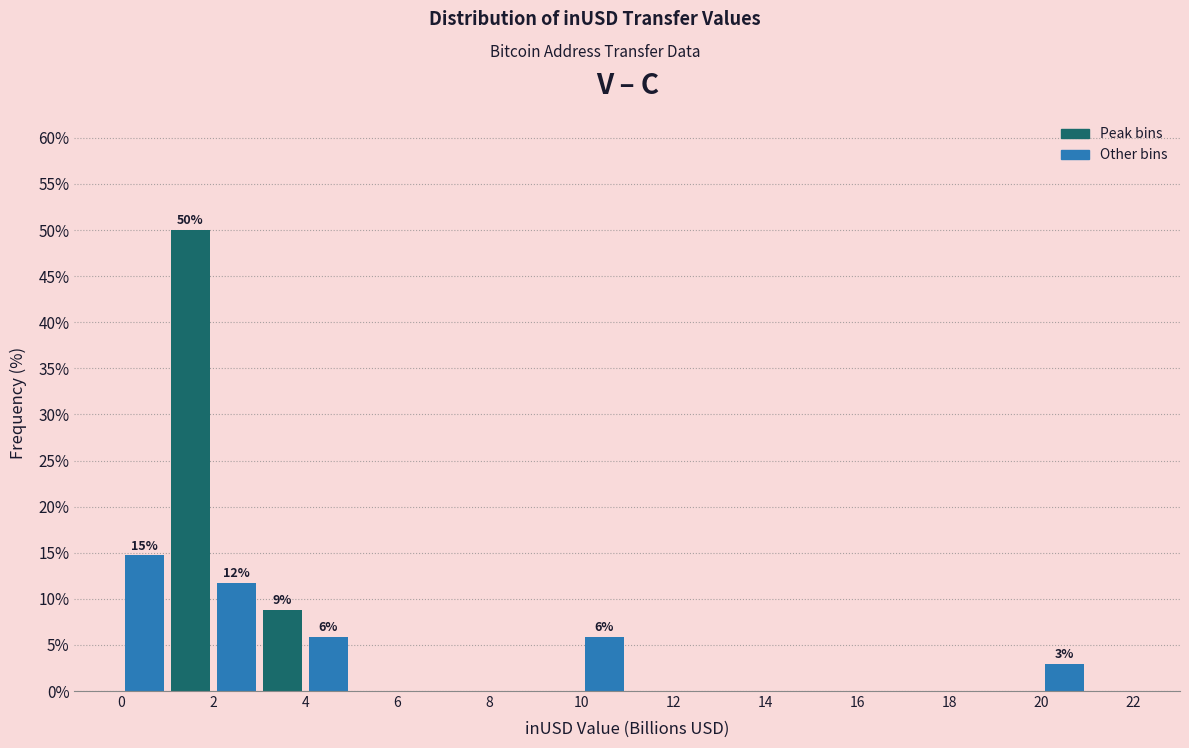

Over which range of the x-axis is the bar tallest?

1 to 2